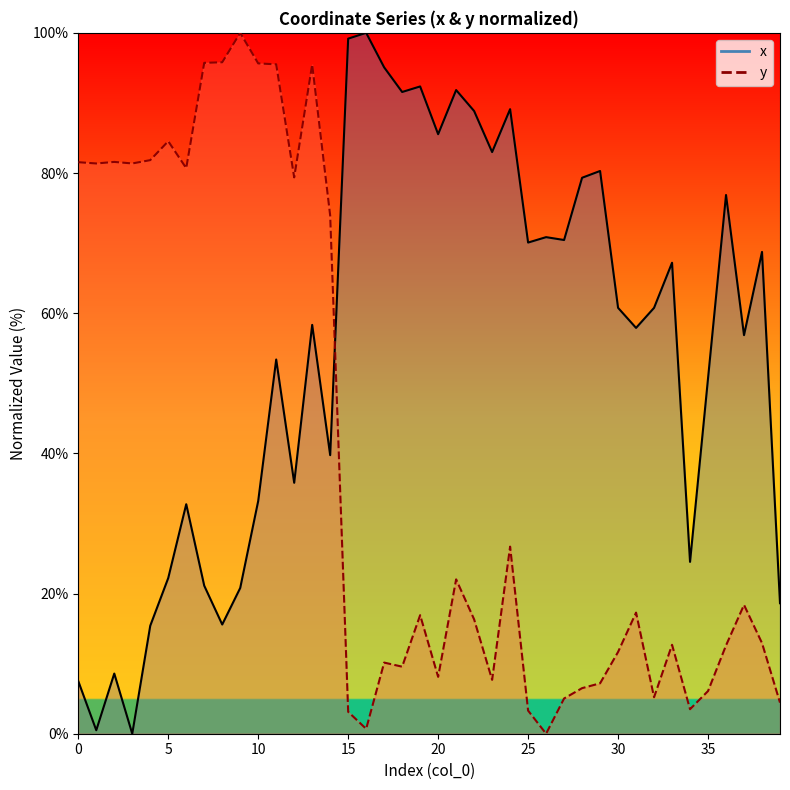

Where do y and x first cross each other?

14 and 15